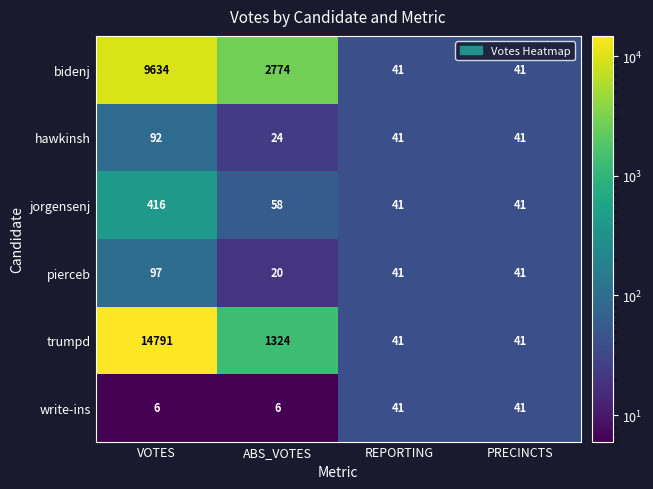

The pierceb series shows 41 at PRECINCTS. True or false?

True